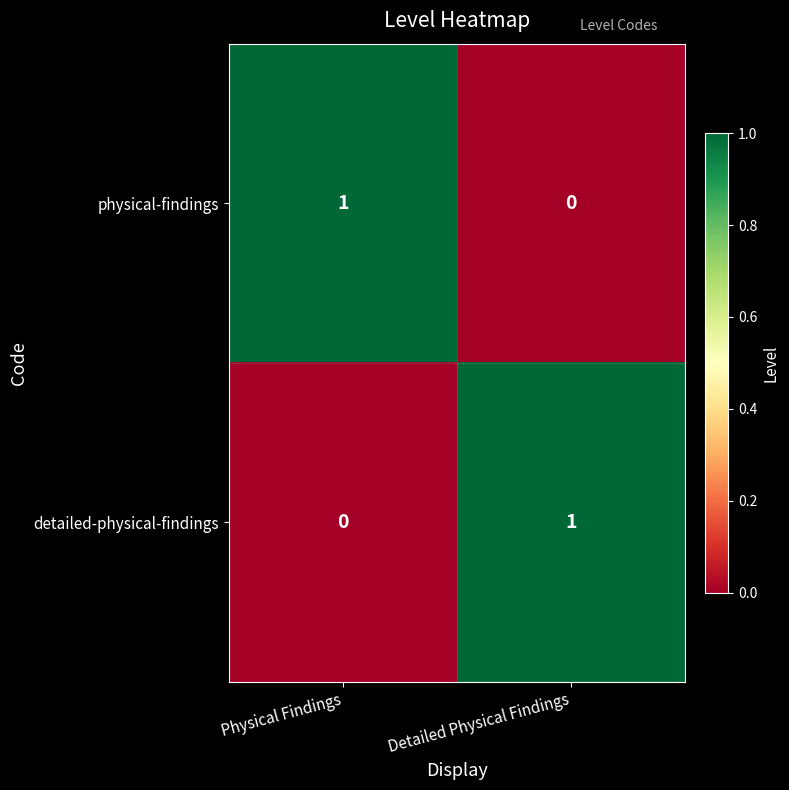

What is the greatest value displayed?

1